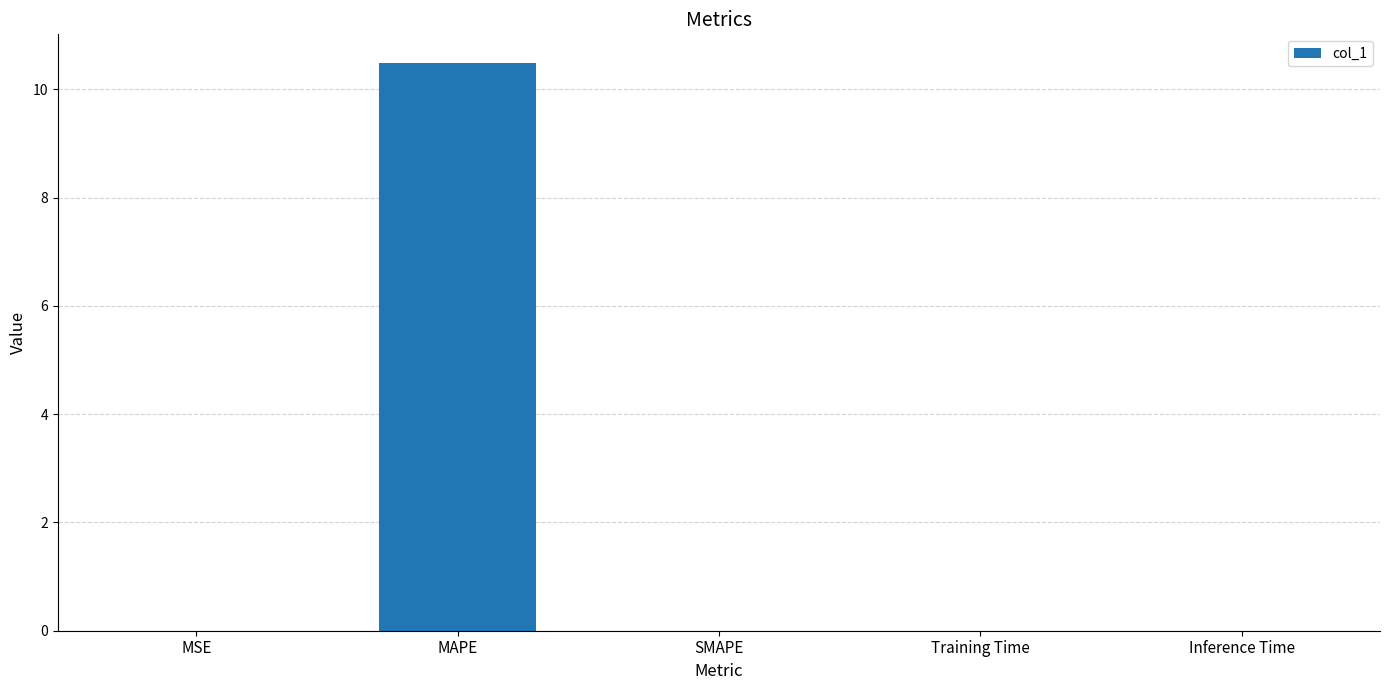

Count the number of categories in the chart.

5